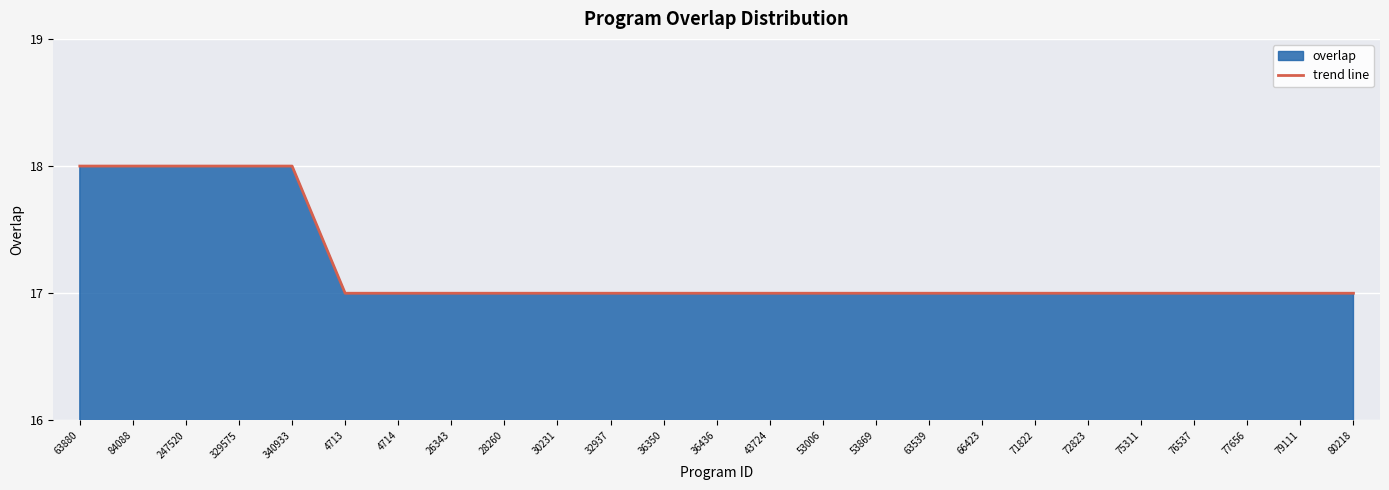

Count the values in the range 17 to 18.

25